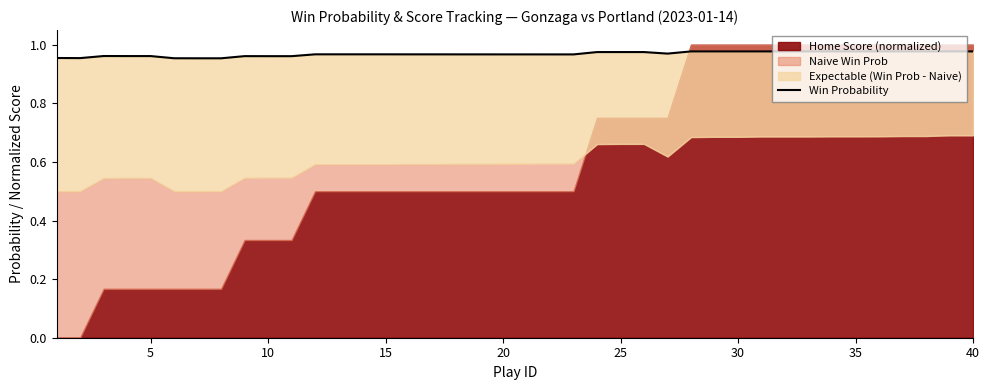

Does the chart have visible grid lines?

No